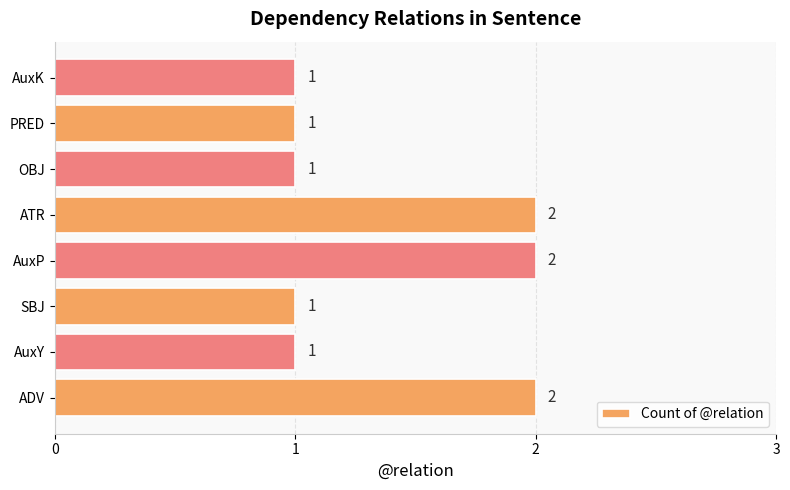

Is it true that the value at SBJ is 2?

False